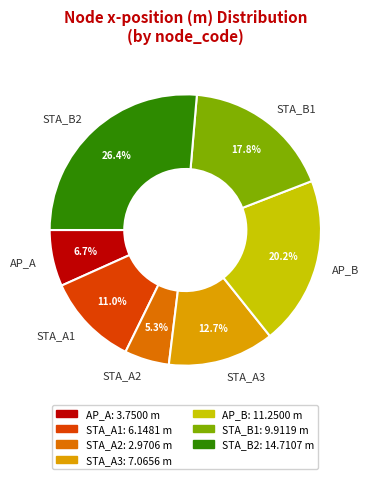

What percentage is the STA_A1 slice, to the nearest percent?

11%